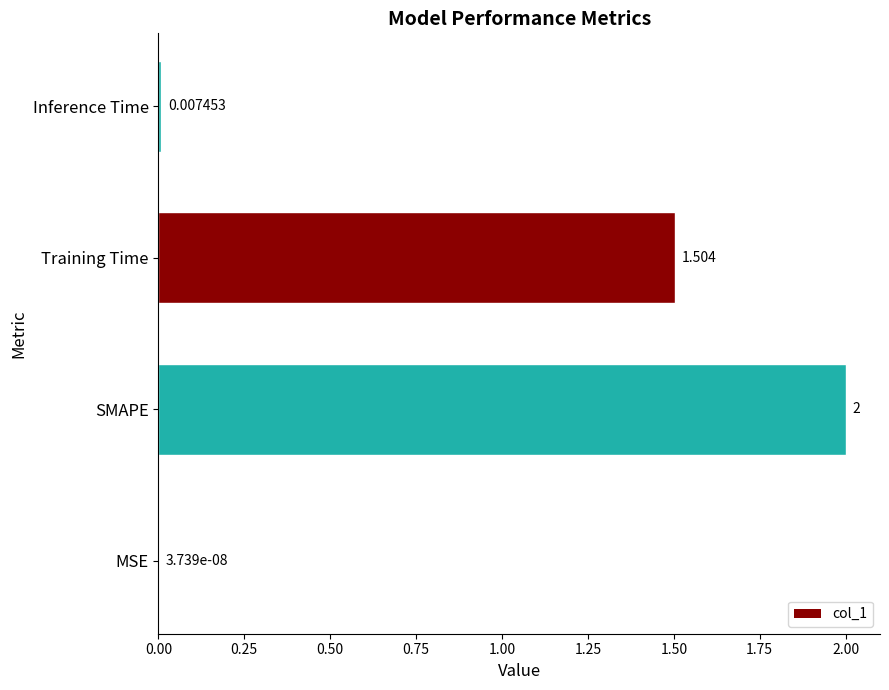

Are the bars horizontal?

Yes